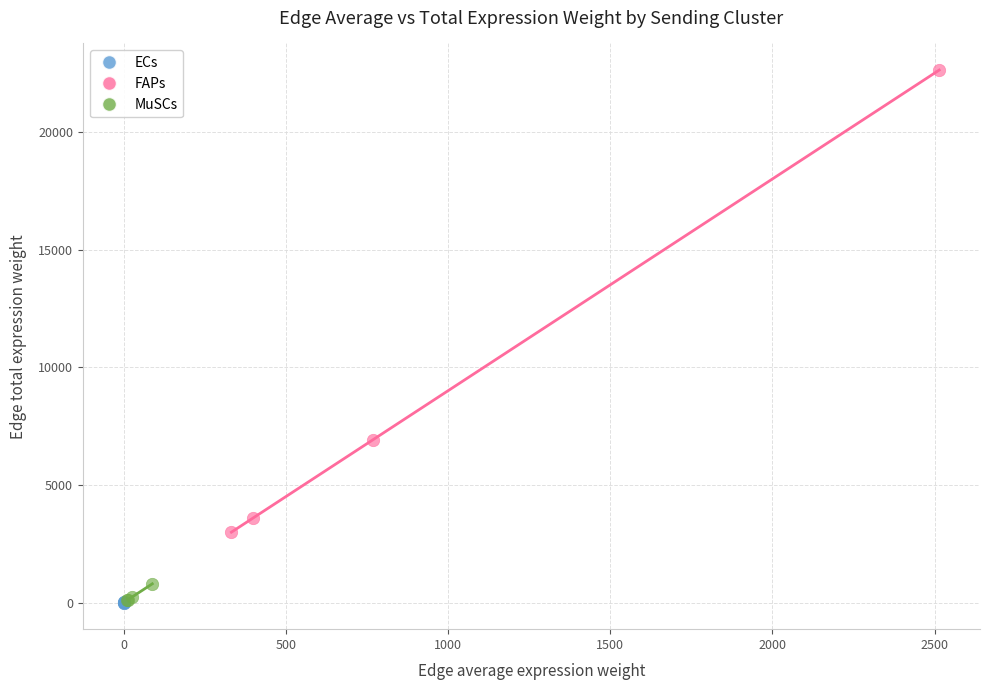

Which series reaches the maximum Y coordinate?

FAPs